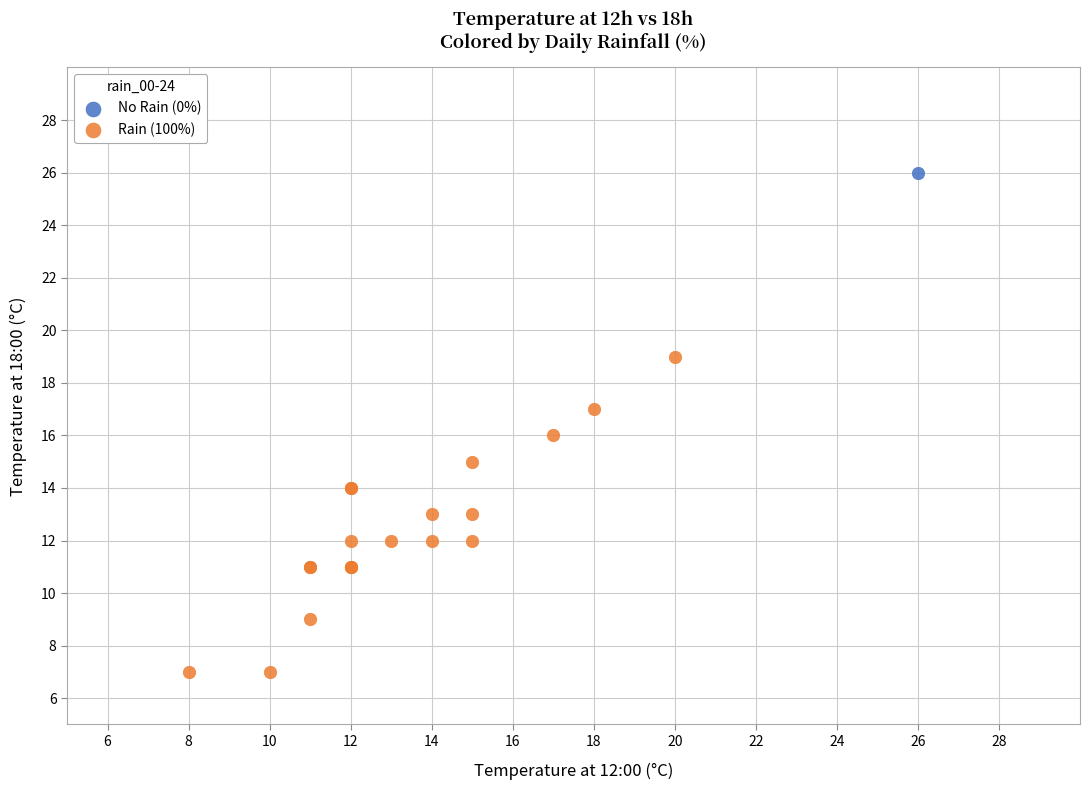

What are all the series names shown in the legend?

No Rain (0%), Rain (100%)